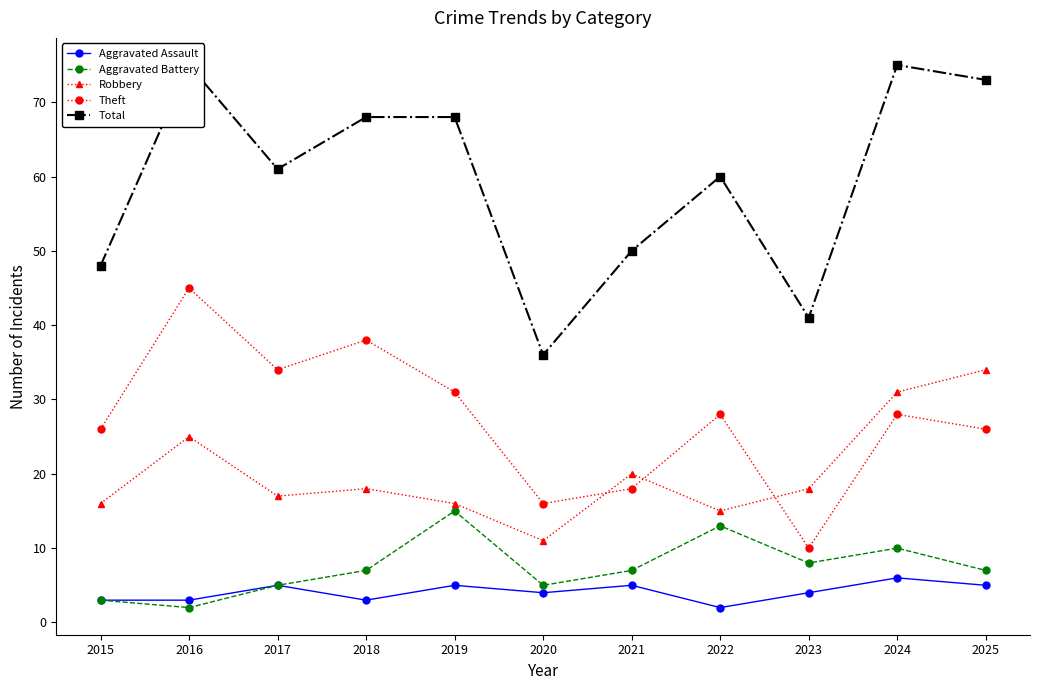

Where does the Robbery series first go above 18?

2016